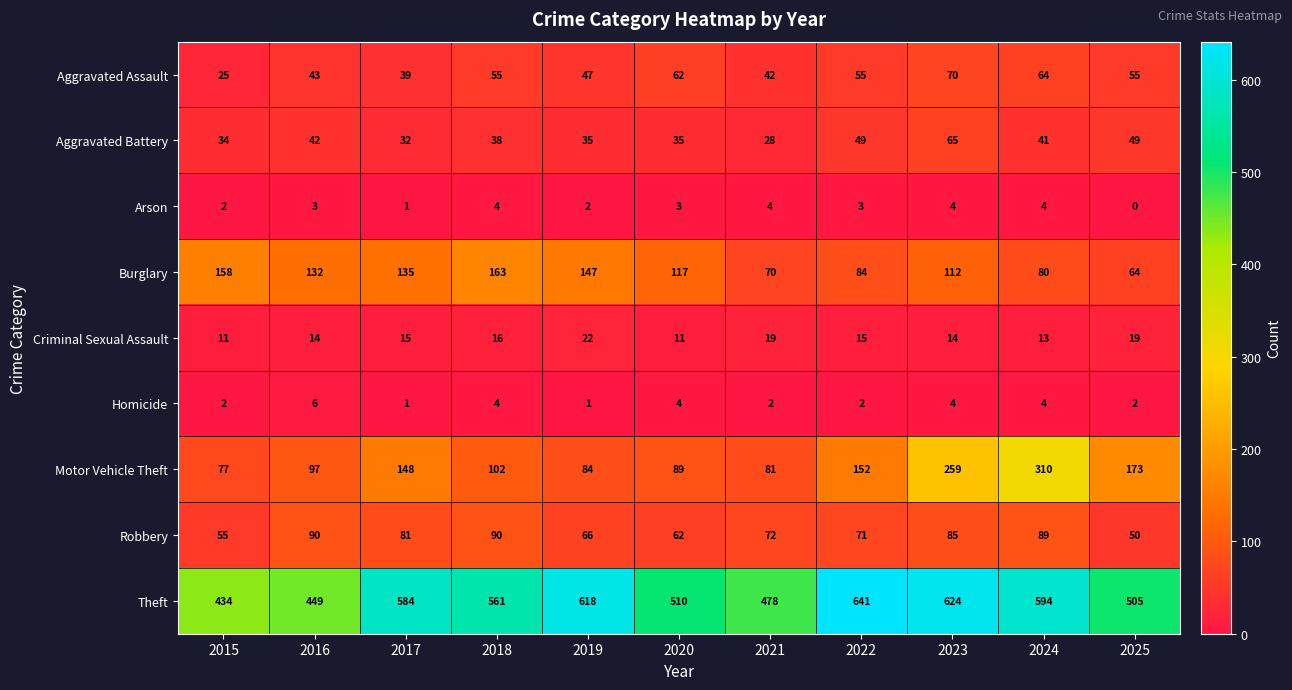

Rank the series by their maximum value, from lowest to highest.

Arson, Homicide, Criminal Sexual Assault, Aggravated Battery, Aggravated Assault, Robbery, Burglary, Motor Vehicle Theft, Theft